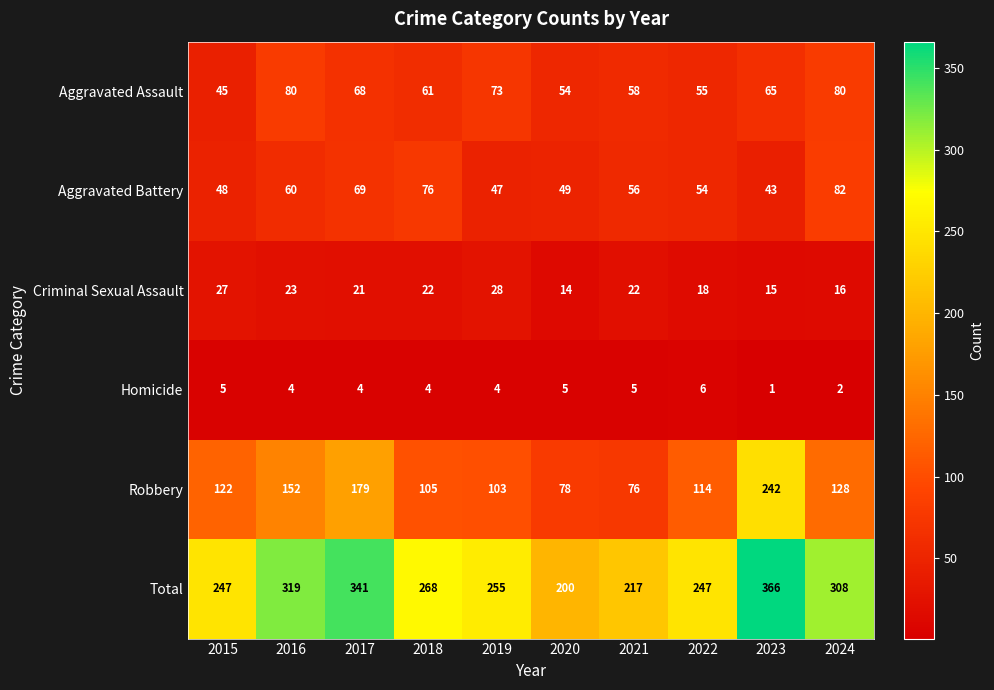

How many values in the Total series are below 268?

5